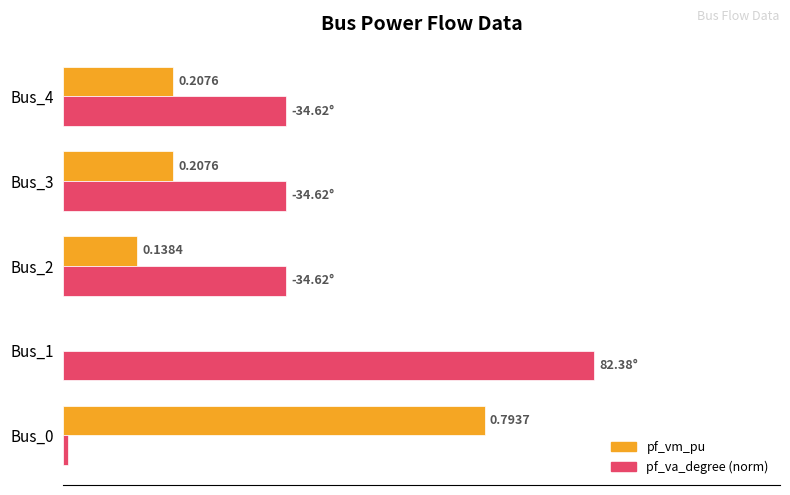

What is the value of the pf_vm_pu bar at the 5th from the left?

0.2